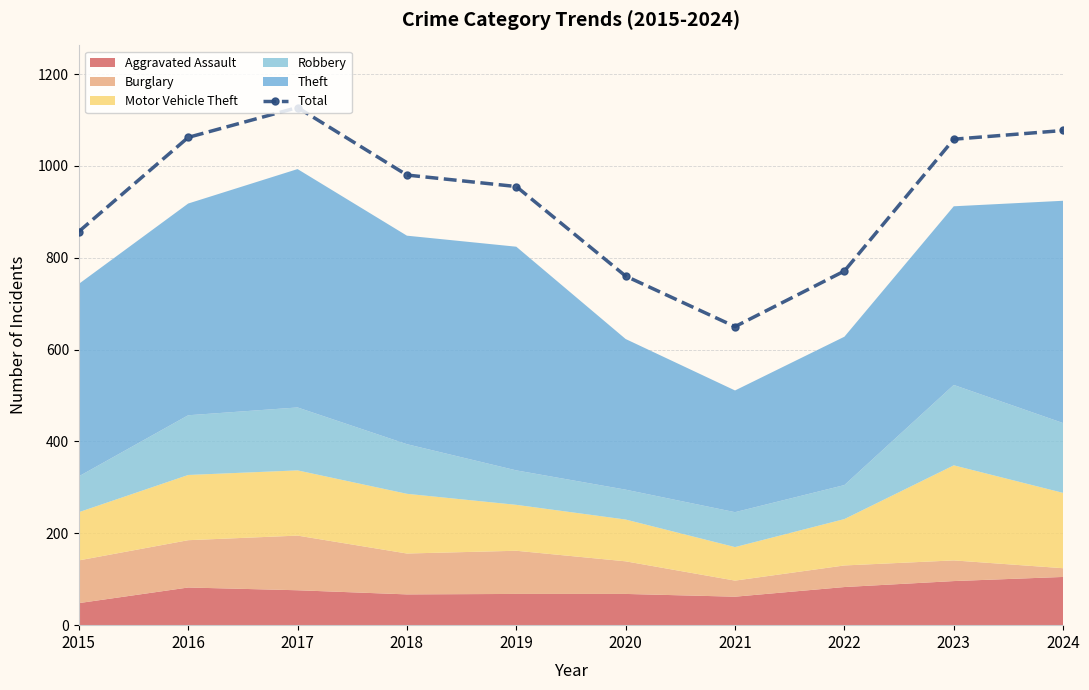

Reading left to right, transcribe all the data shown in this chart.

857	1062	1127	980	955	760	650	771	1058	1077